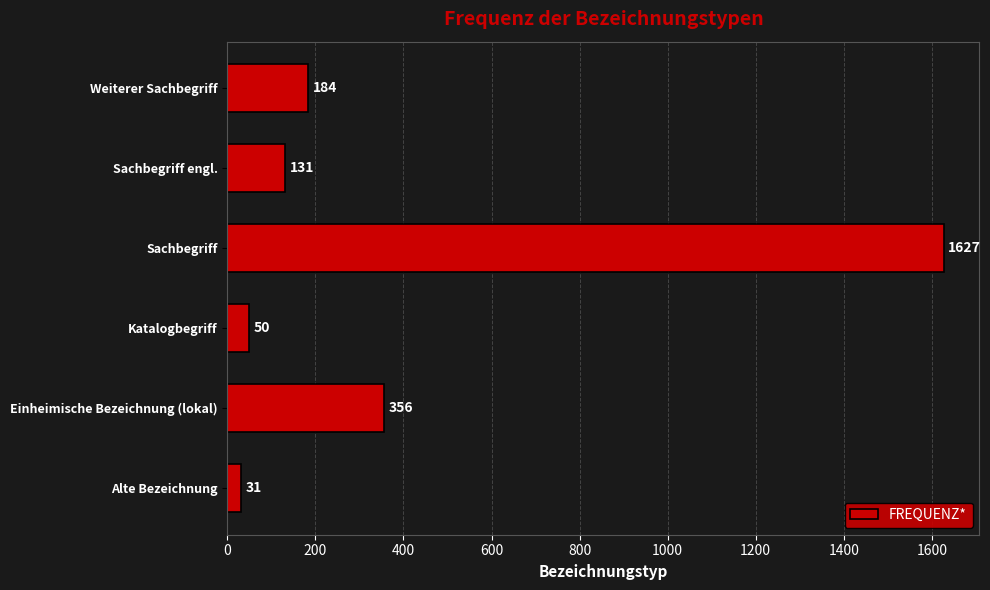

Rank the categories by value from lowest to highest.

Alte Bezeichnung, Katalogbegriff, Sachbegriff engl., Weiterer Sachbegriff, Einheimische Bezeichnung (lokal), Sachbegriff